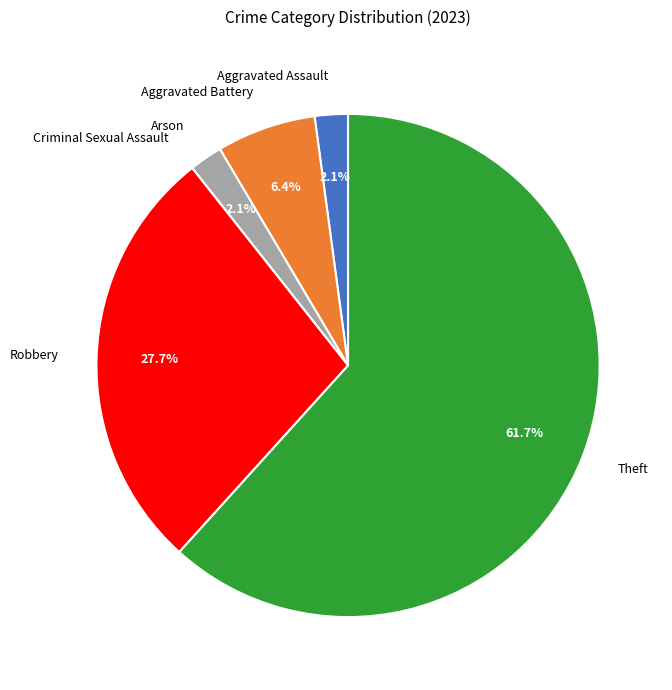

Between Arson and Aggravated Battery, which is larger?

Aggravated Battery